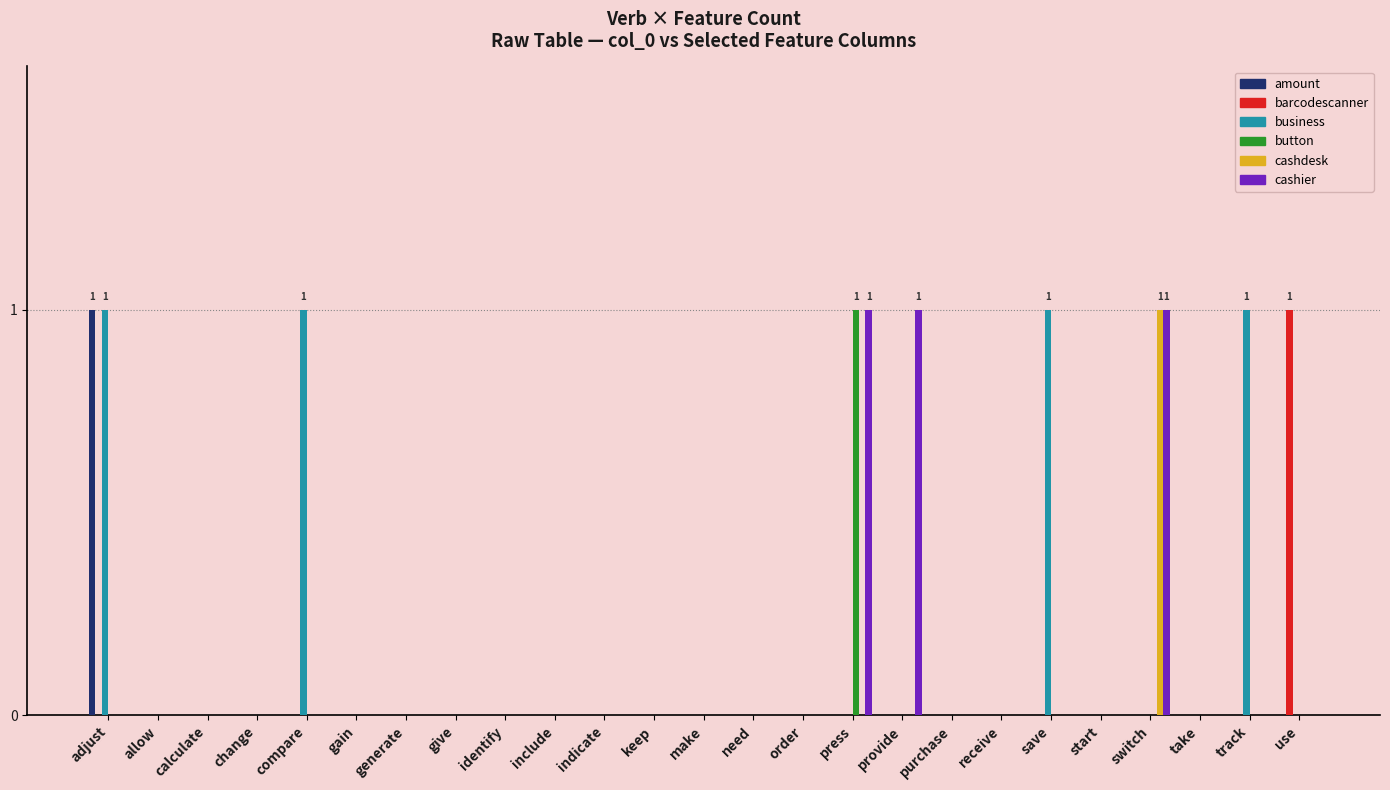

Reading right to left, extract all data points from this chart.

amount: use=0	track=0	take=0	switch=0	start=0	save=0	receive=0	purchase=0	provide=0	press=0	order=0	need=0	make=0	keep=0	indicate=0	include=0	identify=0	give=0	generate=0	gain=0	compare=0	change=0	calculate=0	allow=0	adjust=1
barcodescanner: use=1	track=0	take=0	switch=0	start=0	save=0	receive=0	purchase=0	provide=0	press=0	order=0	need=0	make=0	keep=0	indicate=0	include=0	identify=0	give=0	generate=0	gain=0	compare=0	change=0	calculate=0	allow=0	adjust=0
business: use=0	track=1	take=0	switch=0	start=0	save=1	receive=0	purchase=0	provide=0	press=0	order=0	need=0	make=0	keep=0	indicate=0	include=0	identify=0	give=0	generate=0	gain=0	compare=1	change=0	calculate=0	allow=0	adjust=1
button: use=0	track=0	take=0	switch=0	start=0	save=0	receive=0	purchase=0	provide=0	press=1	order=0	need=0	make=0	keep=0	indicate=0	include=0	identify=0	give=0	generate=0	gain=0	compare=0	change=0	calculate=0	allow=0	adjust=0
cashdesk: use=0	track=0	take=0	switch=1	start=0	save=0	receive=0	purchase=0	provide=0	press=0	order=0	need=0	make=0	keep=0	indicate=0	include=0	identify=0	give=0	generate=0	gain=0	compare=0	change=0	calculate=0	allow=0	adjust=0
cashier: use=0	track=0	take=0	switch=1	start=0	save=0	receive=0	purchase=0	provide=1	press=1	order=0	need=0	make=0	keep=0	indicate=0	include=0	identify=0	give=0	generate=0	gain=0	compare=0	change=0	calculate=0	allow=0	adjust=0